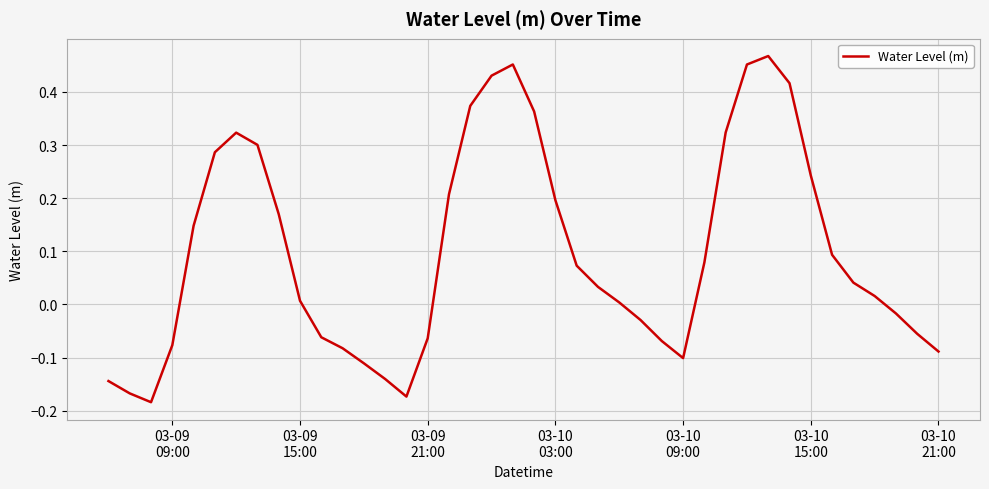

What is the difference between the maximum and minimum values?

0.7